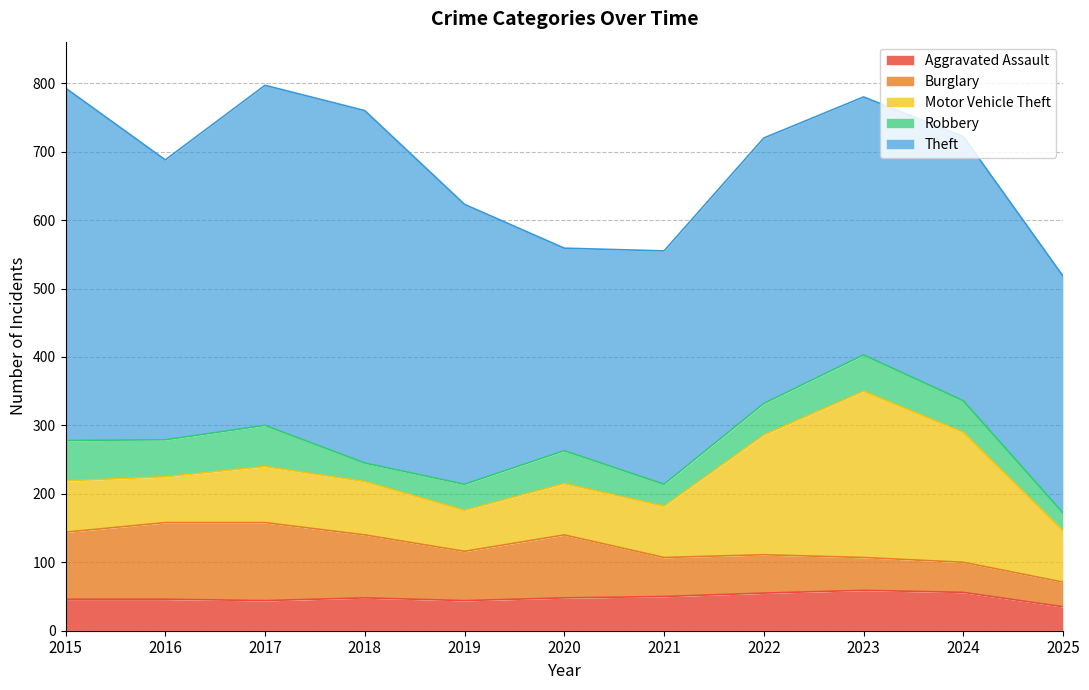

At how many categories does at least one series exceed 369?

8